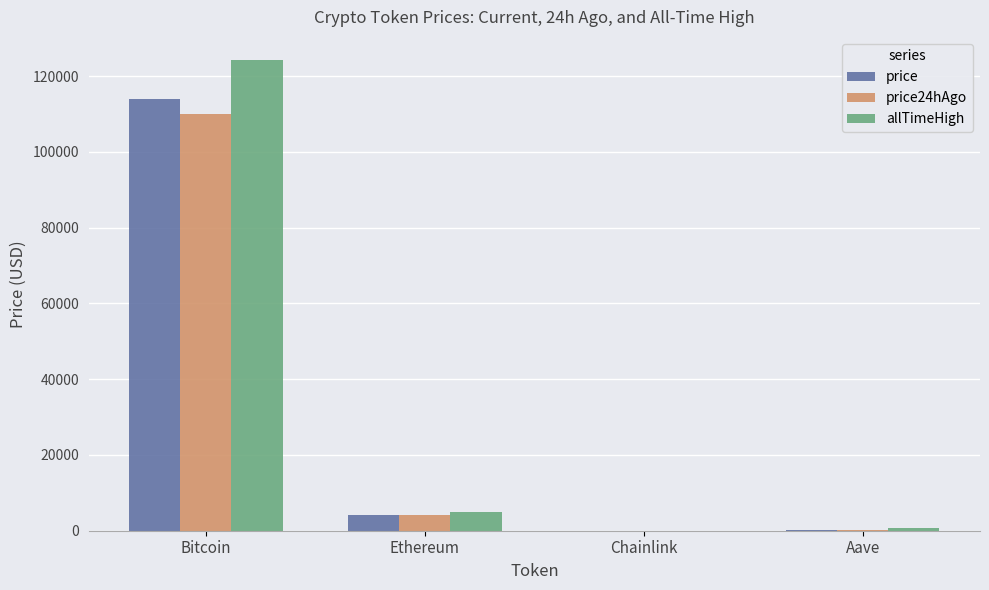

At which label does price24hAgo first exceed 4020?

Bitcoin